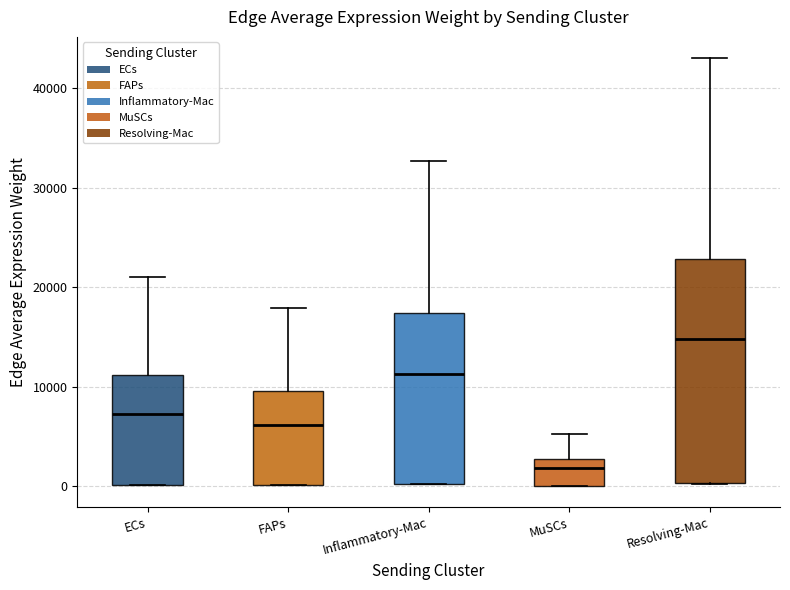

Where is the upper edge of the box for ECs on the y-axis? The values are not printed on the chart, so give them approximately, as read against the axis.

11000